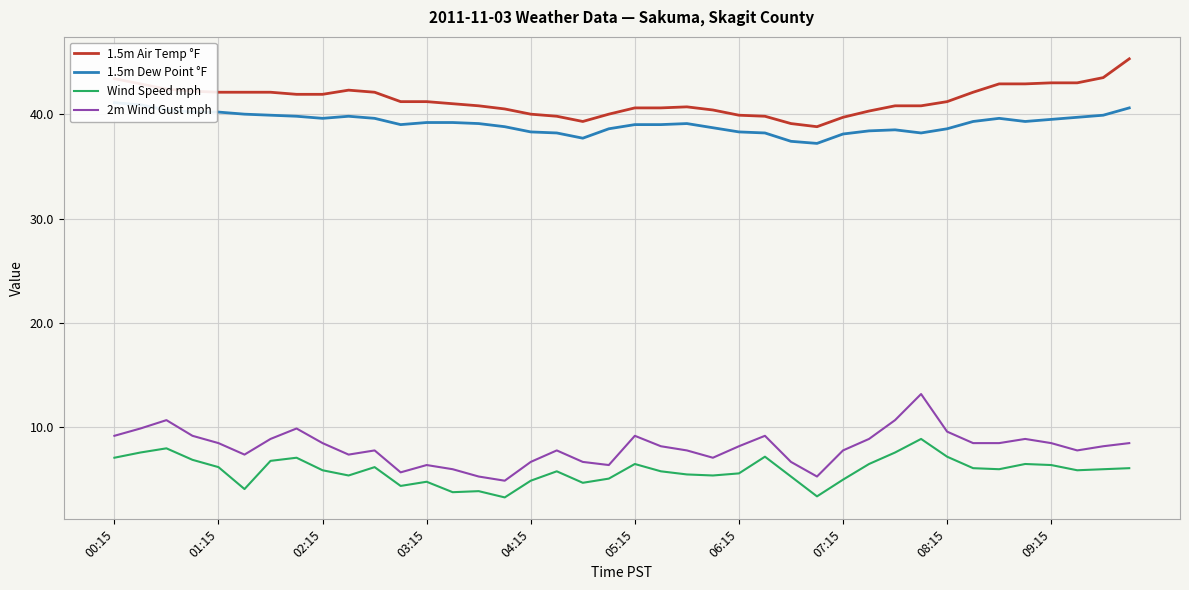

True or false: 2m Wind Gust mph and Wind Speed mph intersect in this chart.

False